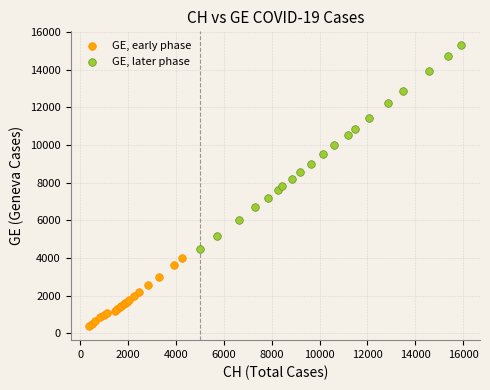

What are all the series names shown in the legend?

GE, early phase, GE, later phase